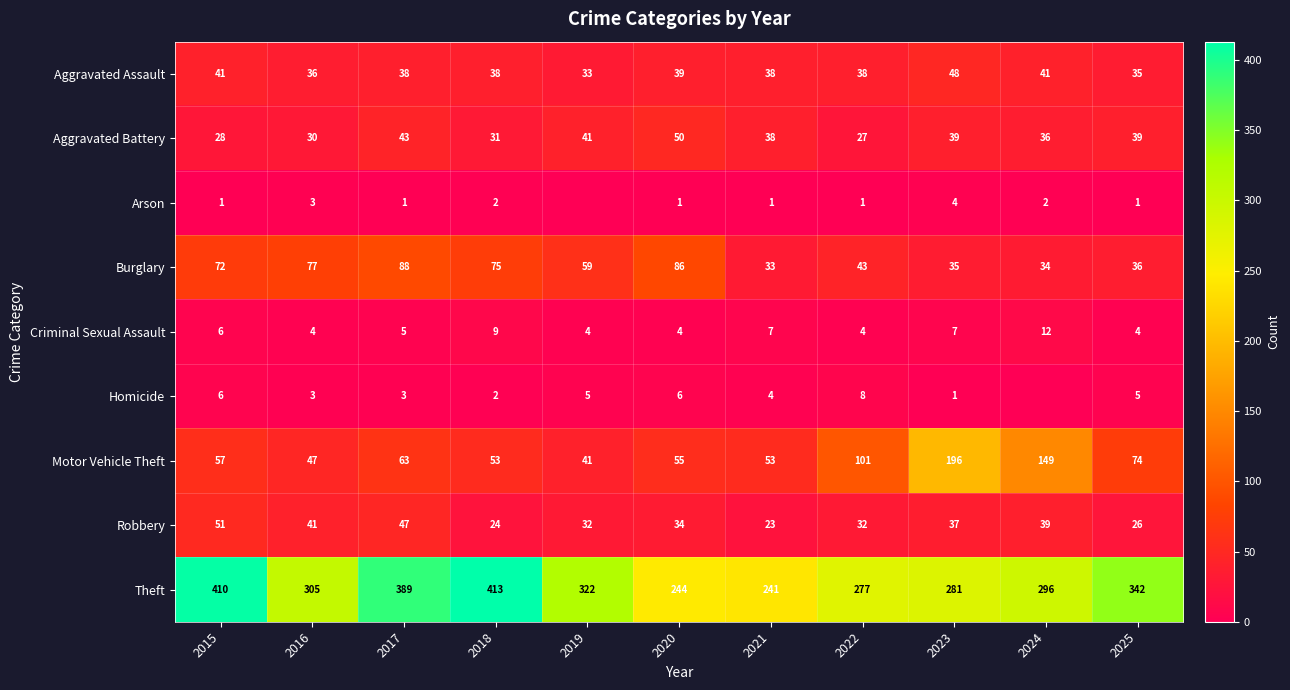

Is the value of Theft at 2015 greater than the value of Aggravated Assault at 2021?

Yes